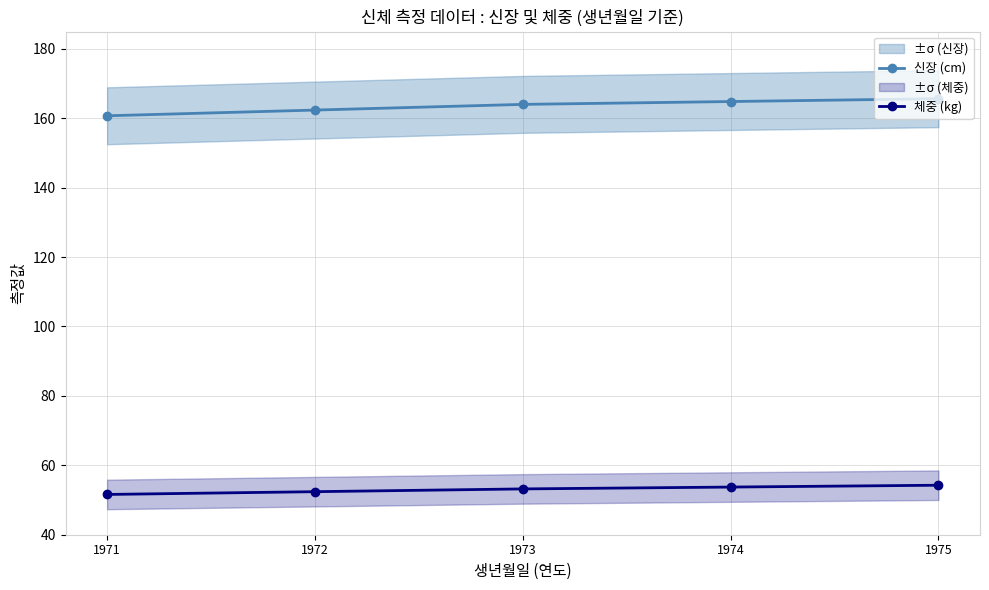

What is the average value of the 신장 (cm) series?

163.5